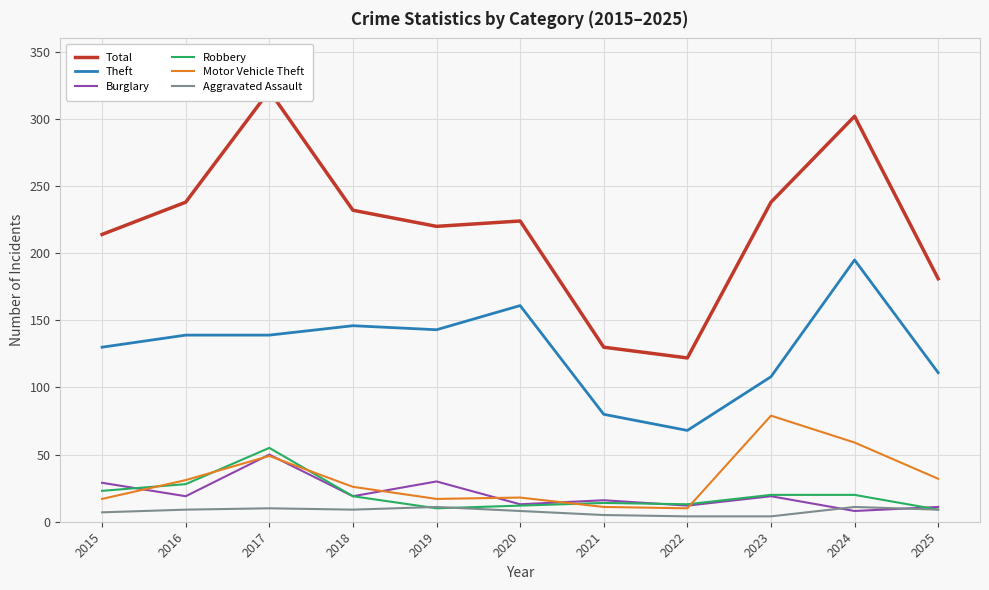

Is the value of Motor Vehicle Theft at 2025 greater than the value of Aggravated Assault at 2017?

Yes